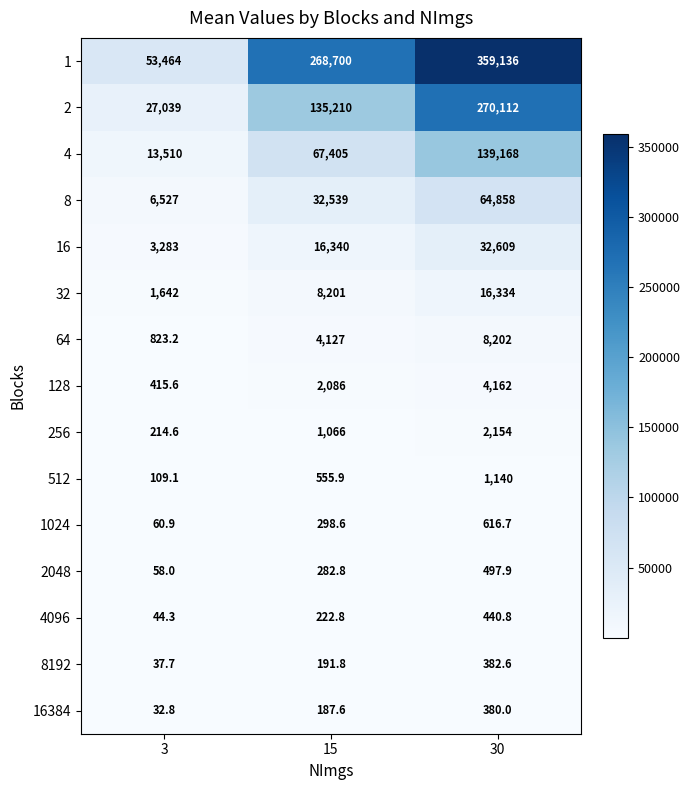

Which category has the lowest value across all series?

3